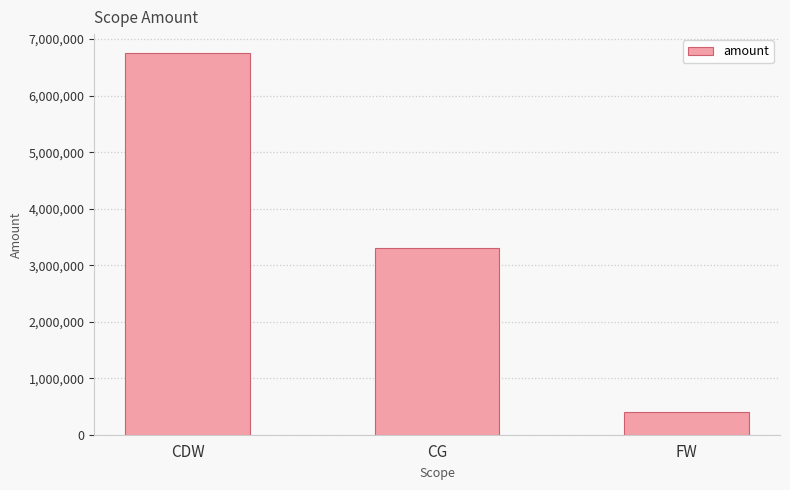

How many data points does each series have?

3